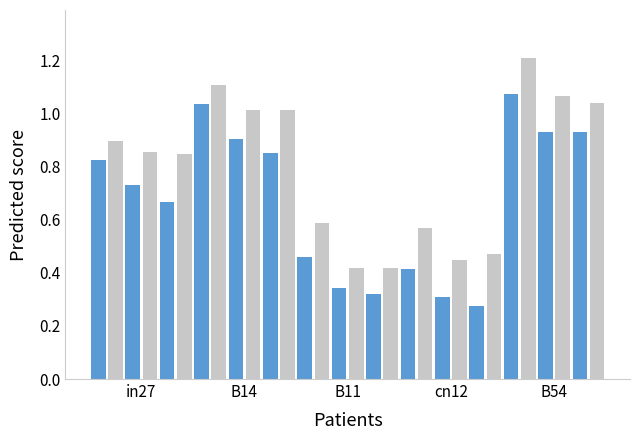

What is the maximum value shown in the chart?

1.2